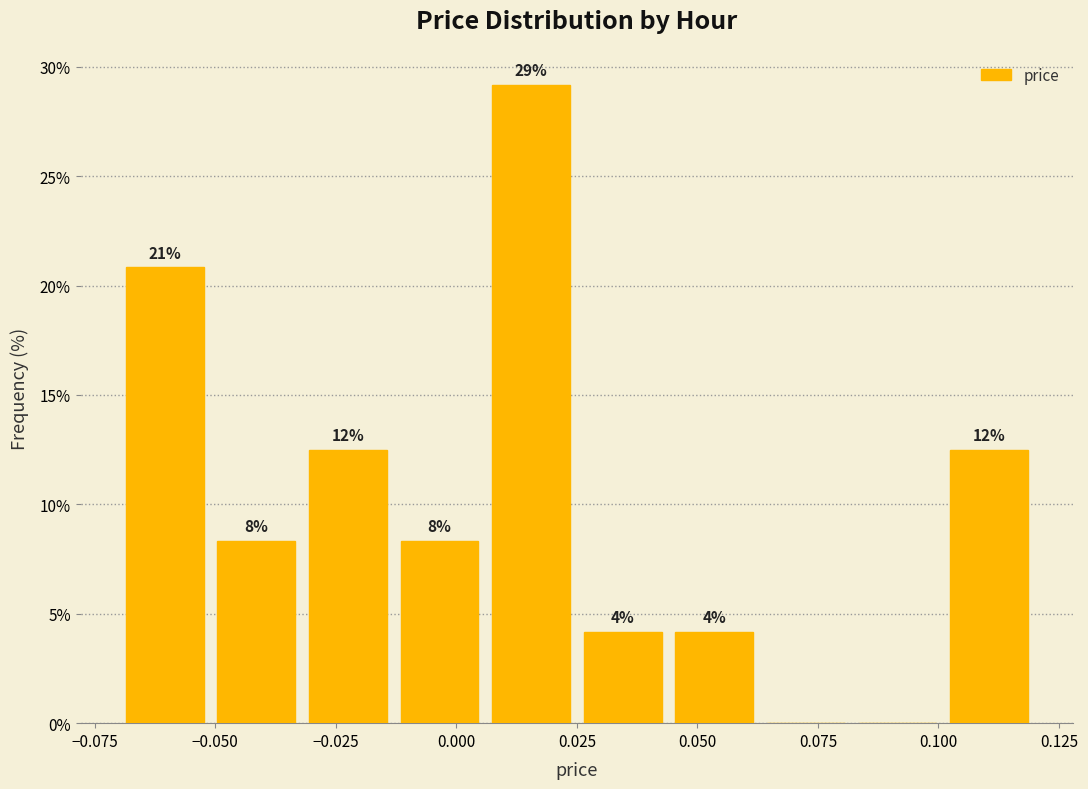

Read against the x-axis, roughly where is the centre of the tallest bar?

0.015